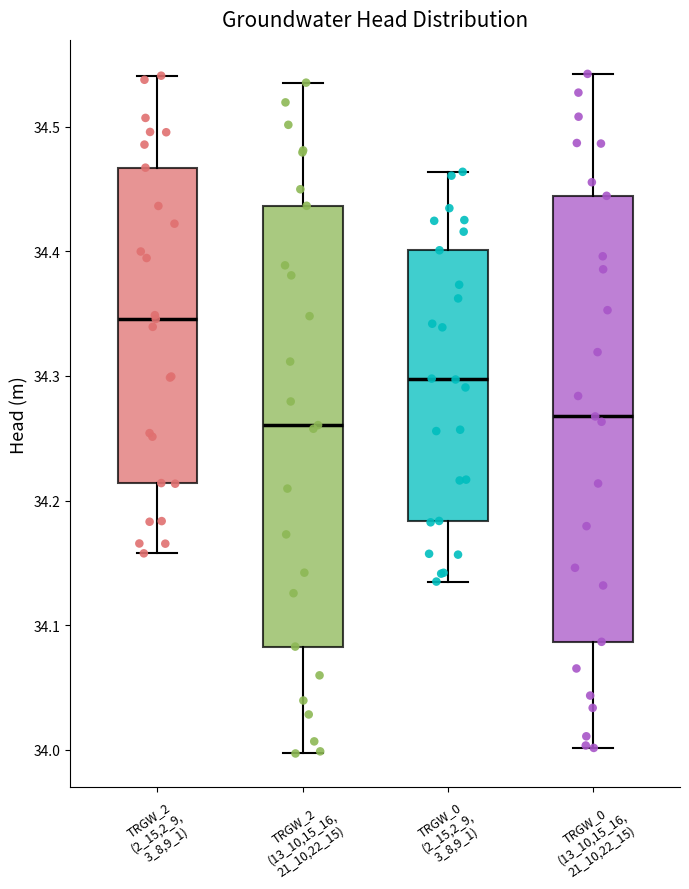

Which box's median line is the highest?

TRGW_2 (2_15,2_9, 3_8,9_1)